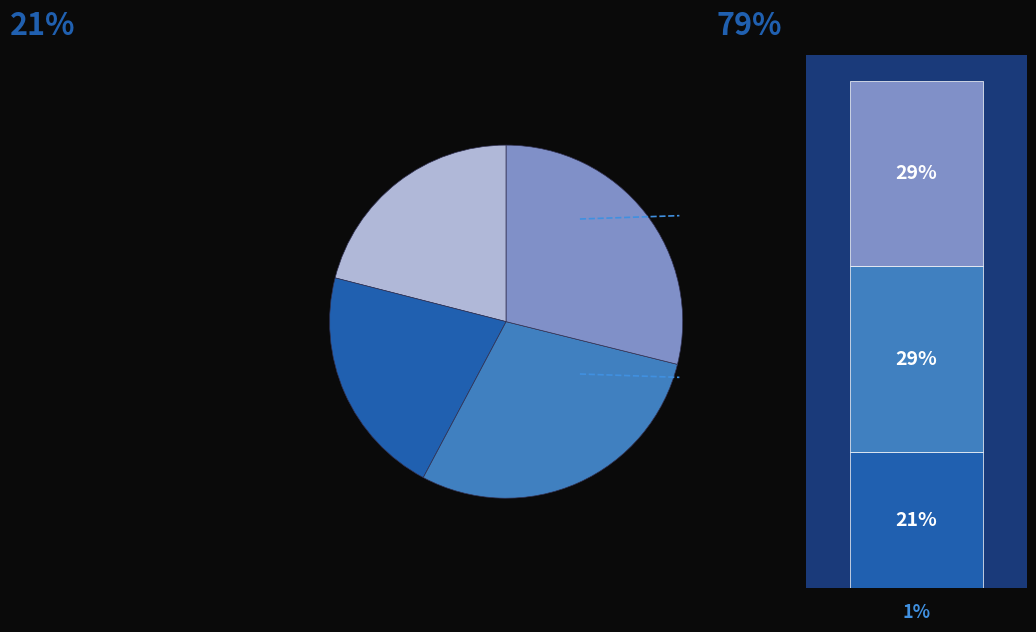

Is it true that Kolflarnlav (121466880) is 29% of the pie?

True